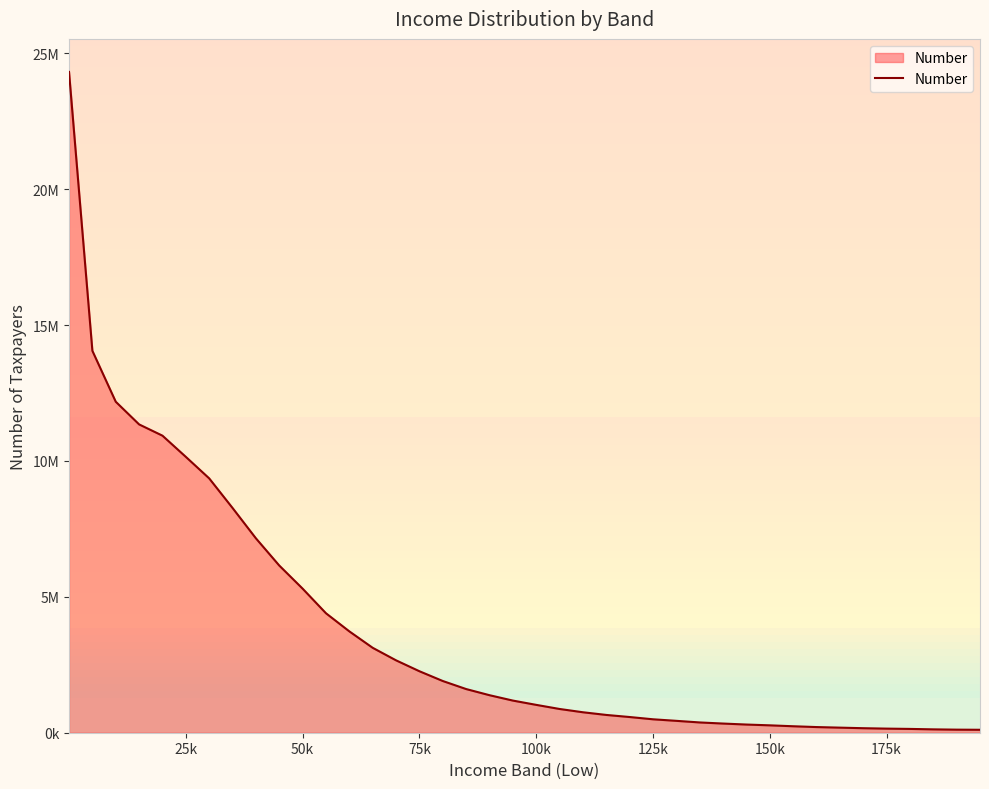

Does the chart have visible grid lines?

No